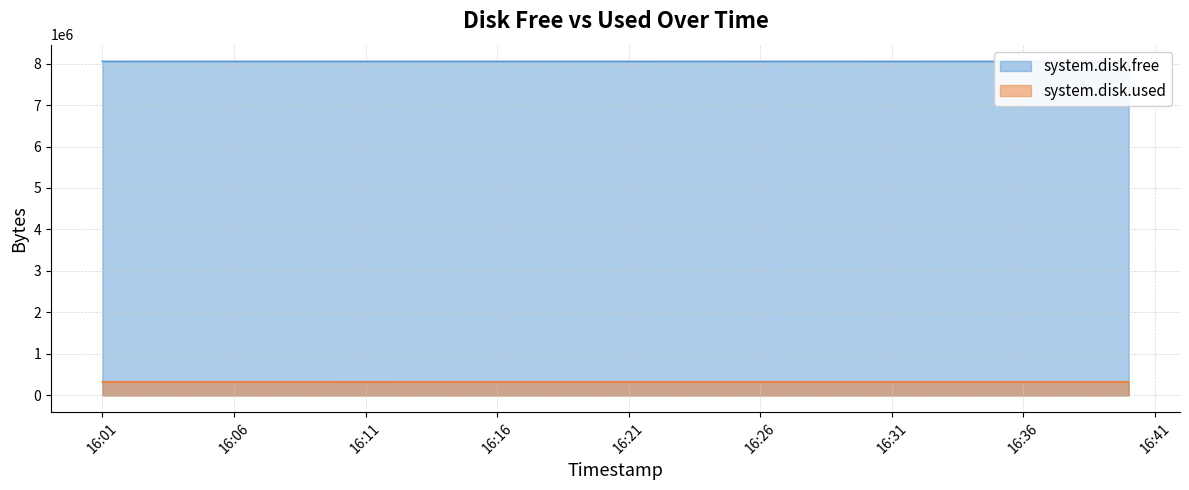

List the series in order of their peak value, highest first.

system.disk.free, system.disk.used